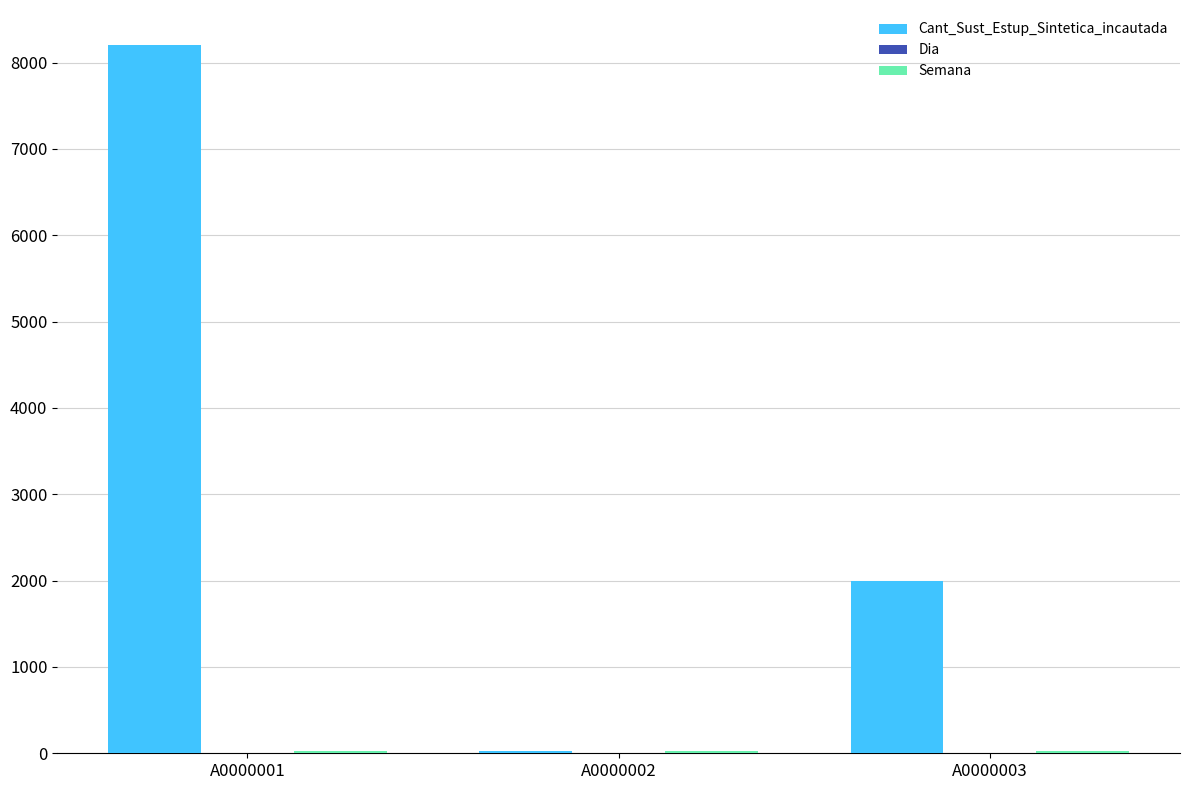

At which category is the sum across all series the highest?

A0000001